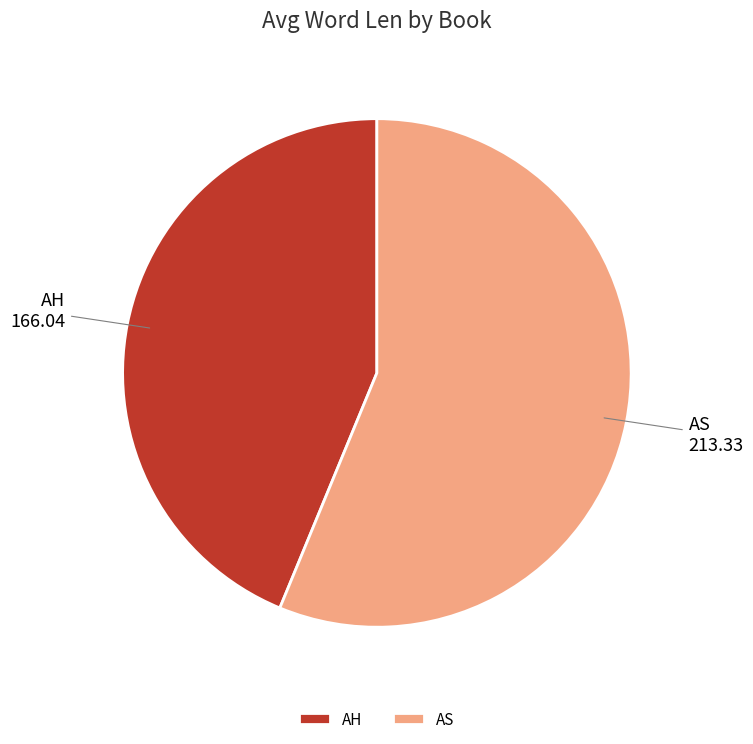

Count the number of slices in the pie.

2